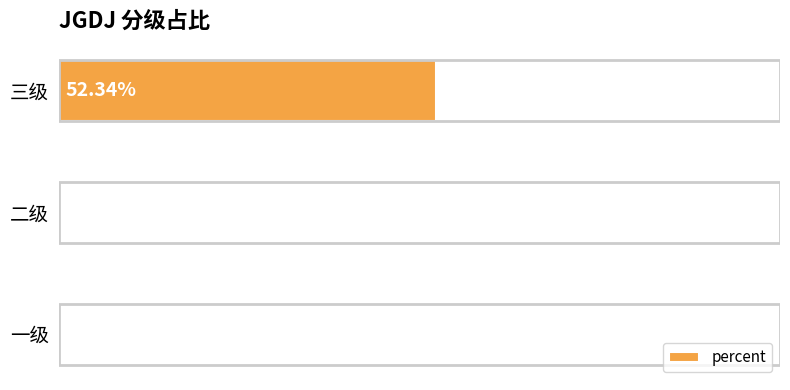

Between 三级 and 一级, which is larger?

三级